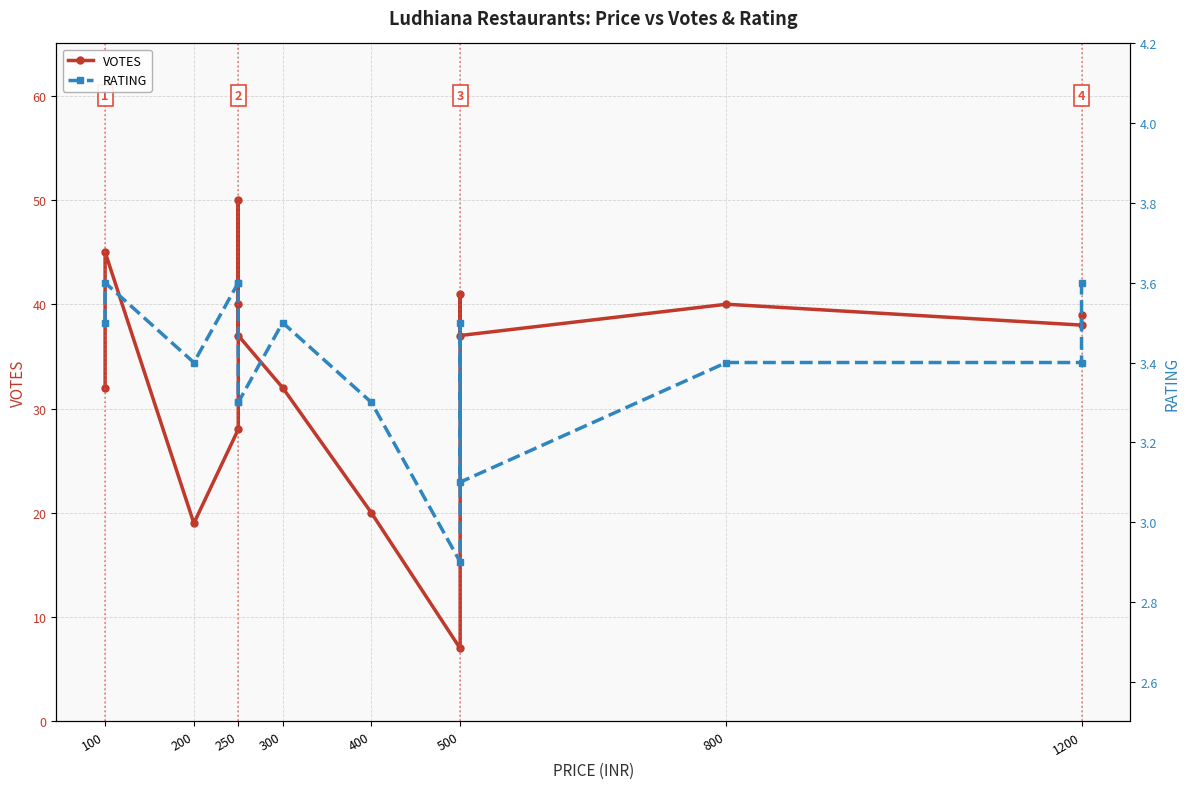

How many data points in VOTES are less than 37?

6